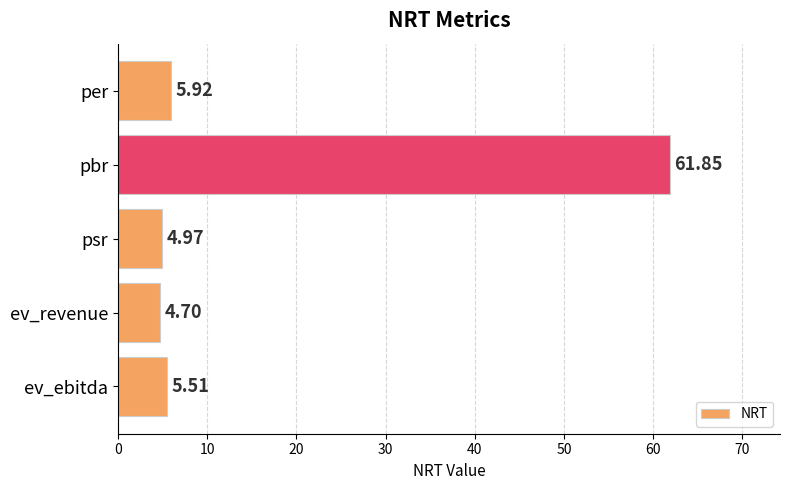

Which category has the highest value across all series?

pbr